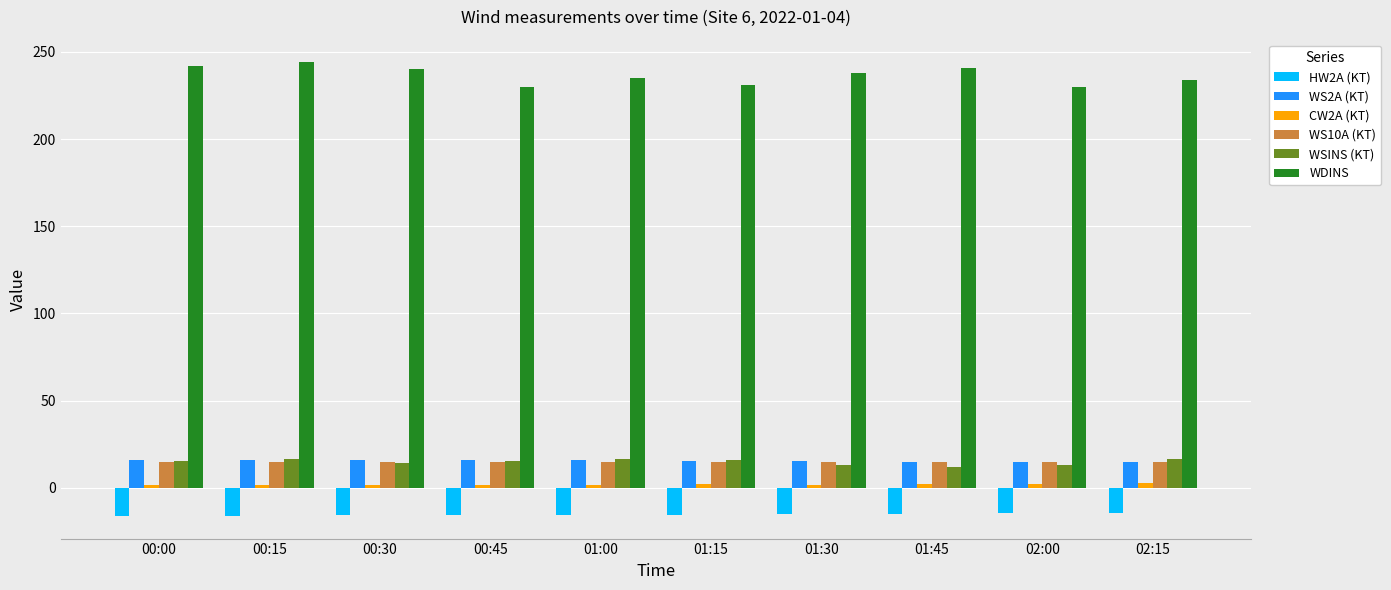

How many groups of bars are there?

10